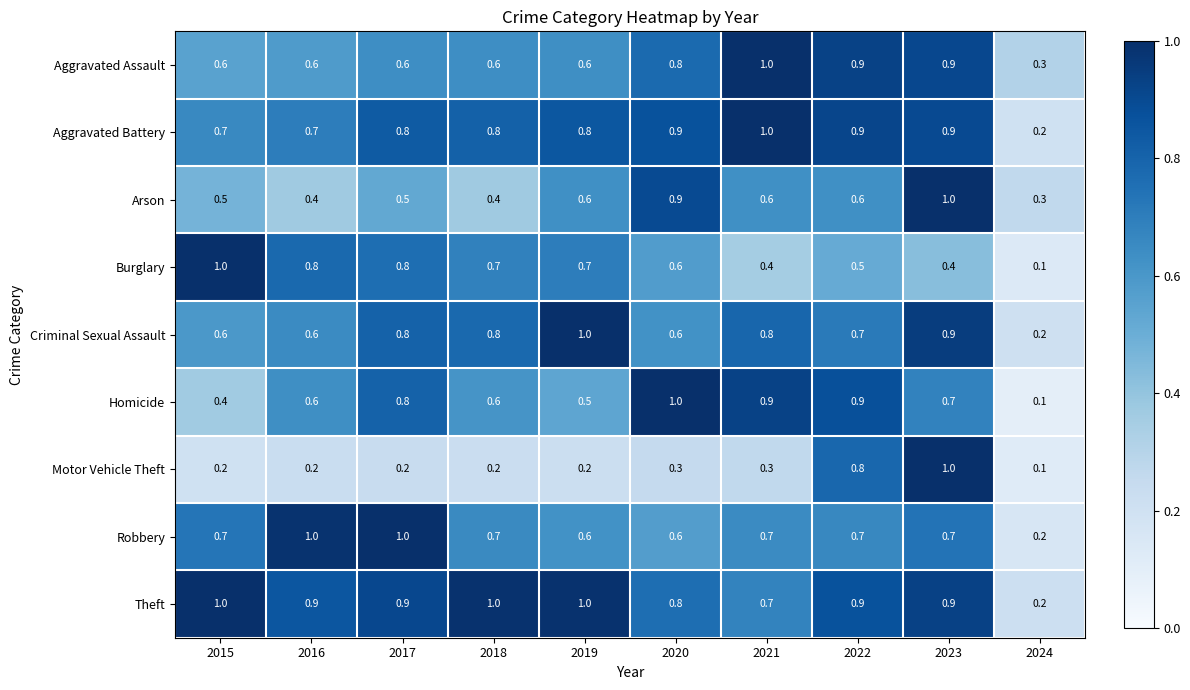

The Arson series shows 0.9 at 2022. True or false?

False